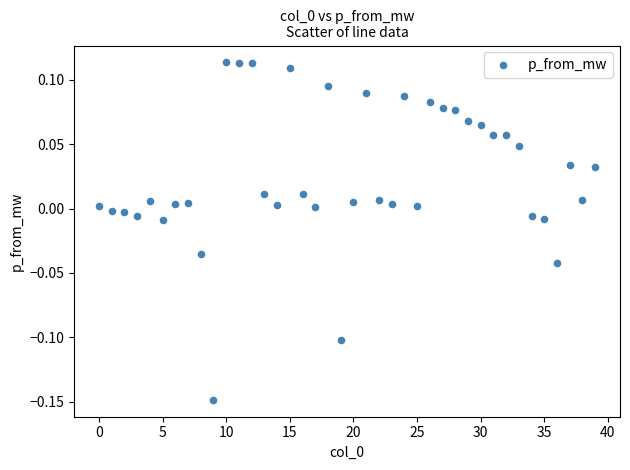

What is the range of Y values (max minus min)?

0.3